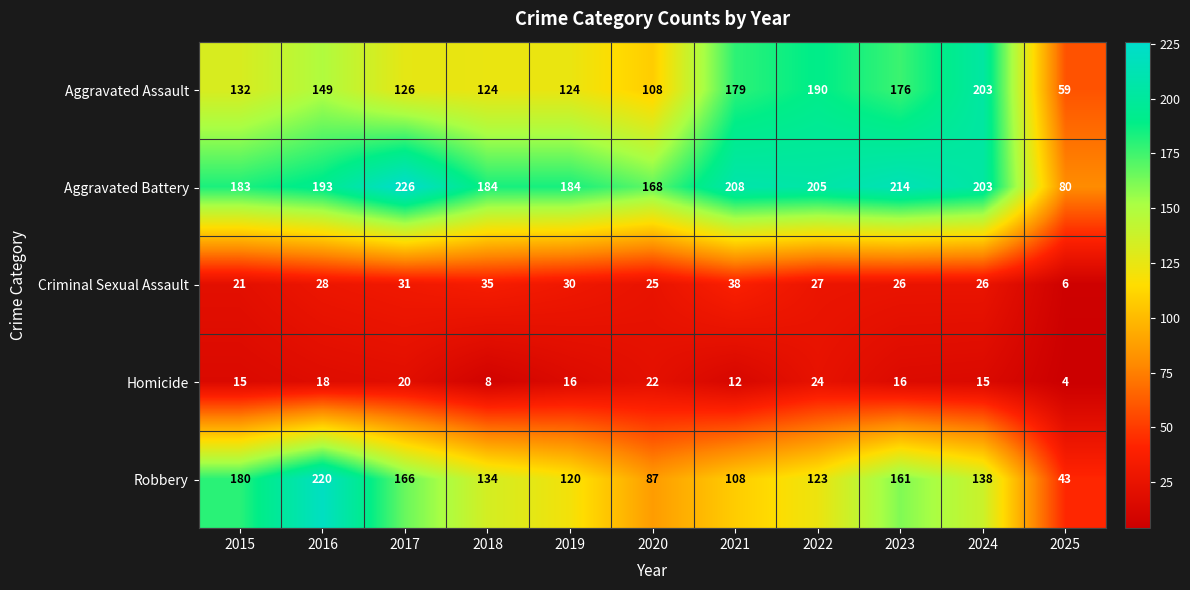

What is the maximum value for Homicide?

24